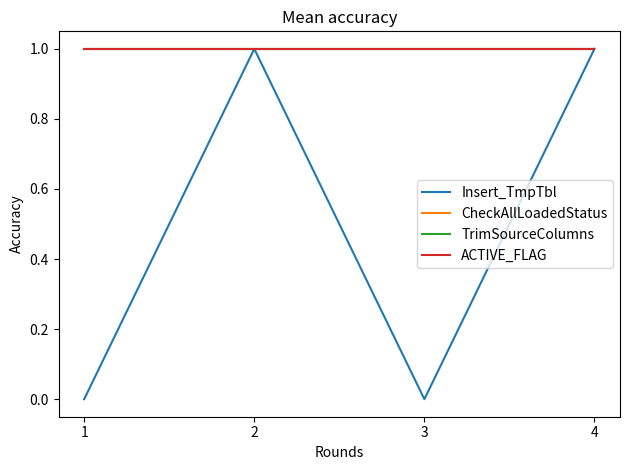

Between 1 and 3, which series saw the biggest shift?

Insert_TmpTbl